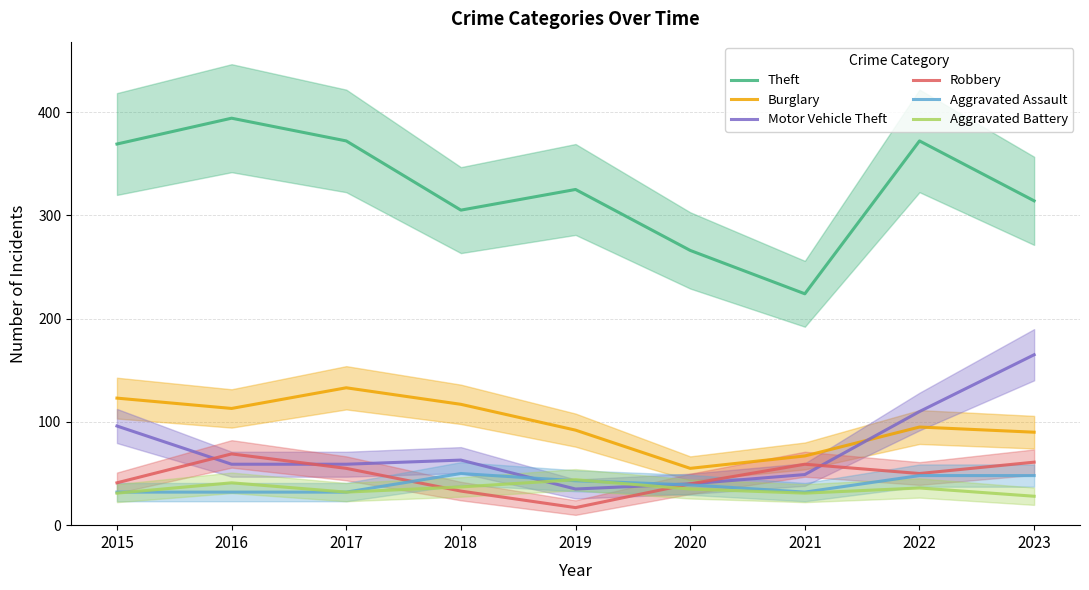

What is the maximum value shown in the chart?

394